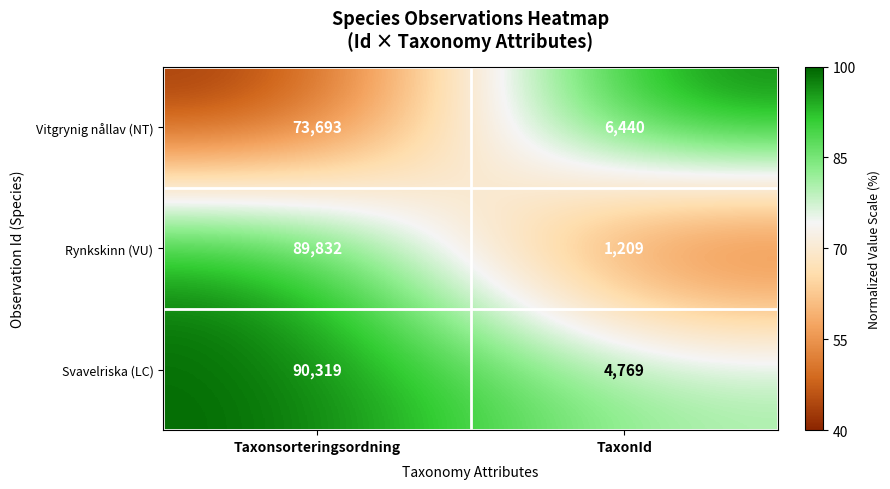

Between Taxonsorteringsordning and TaxonId, which series saw the biggest shift?

Rynkskinn (VU)